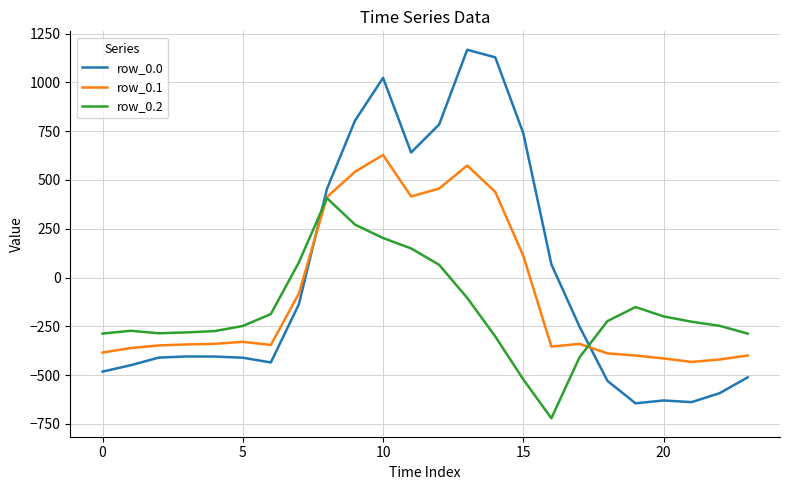

Which series has the largest range (max minus min)?

row_0.0